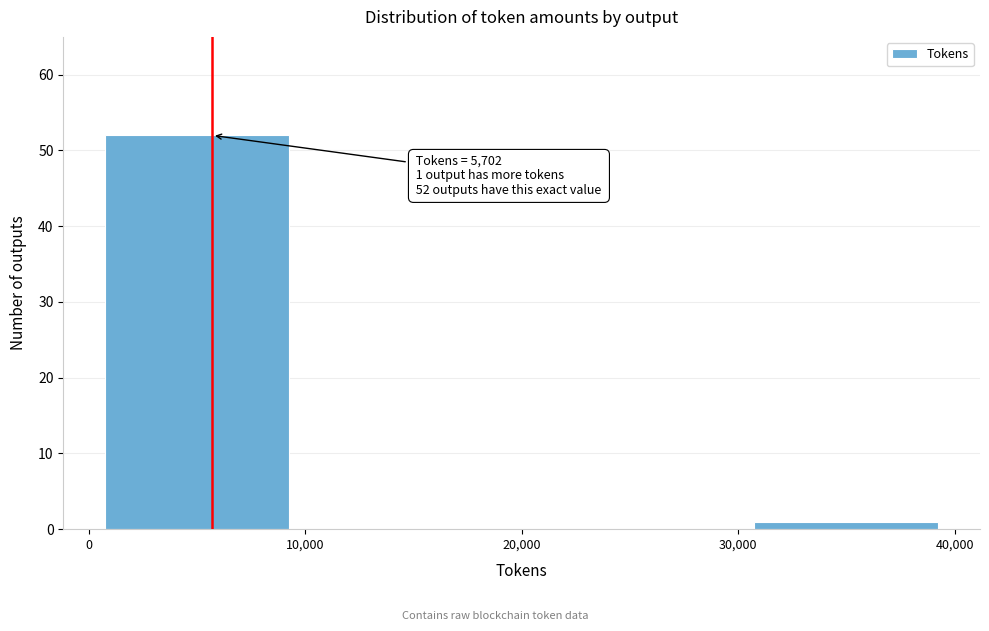

Which range on the x-axis has the tallest bar?

0 to 10,000